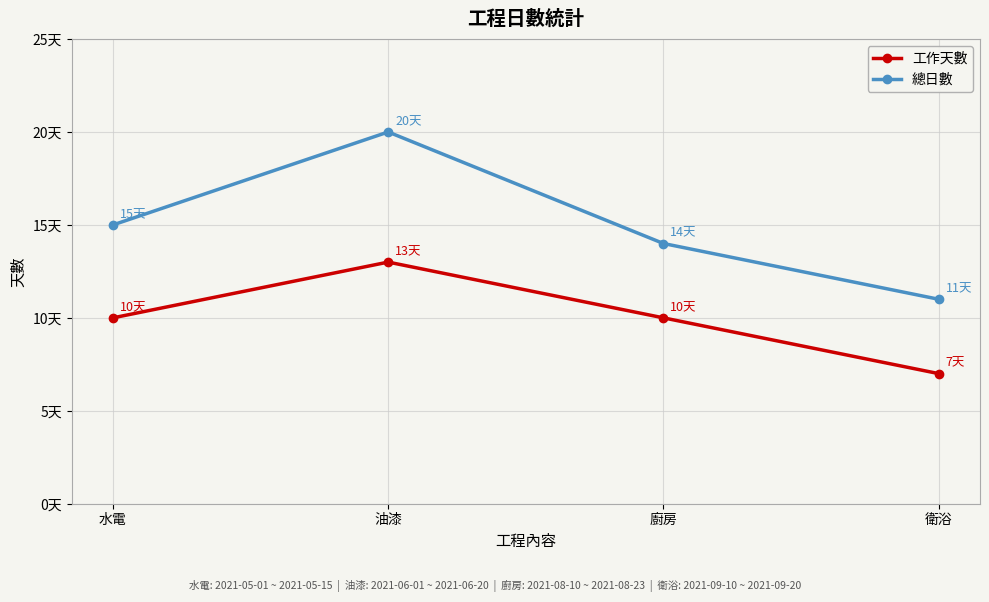

Between 廚房 and 衛浴, which series saw the biggest shift?

工作天數